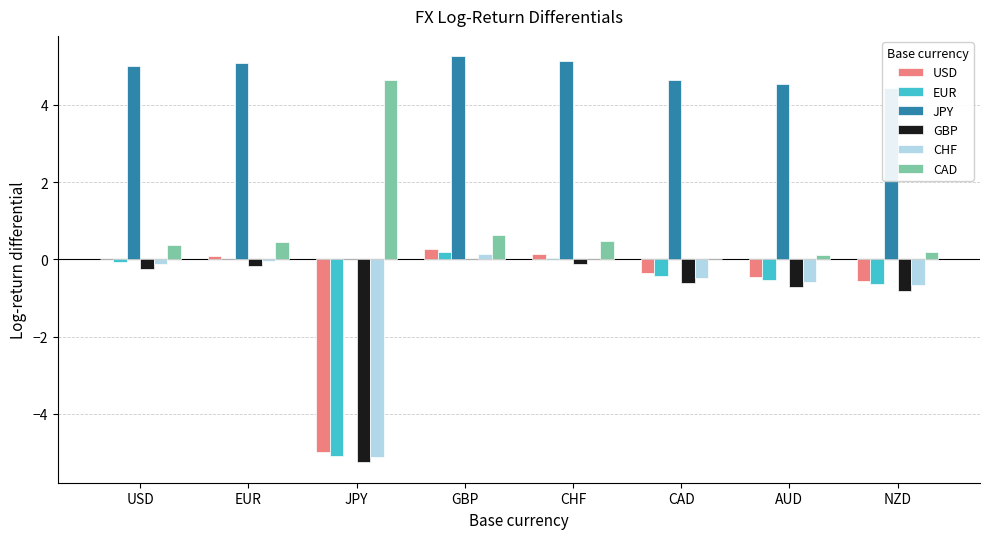

Is the value of GBP at JPY greater than the value of JPY at EUR?

No